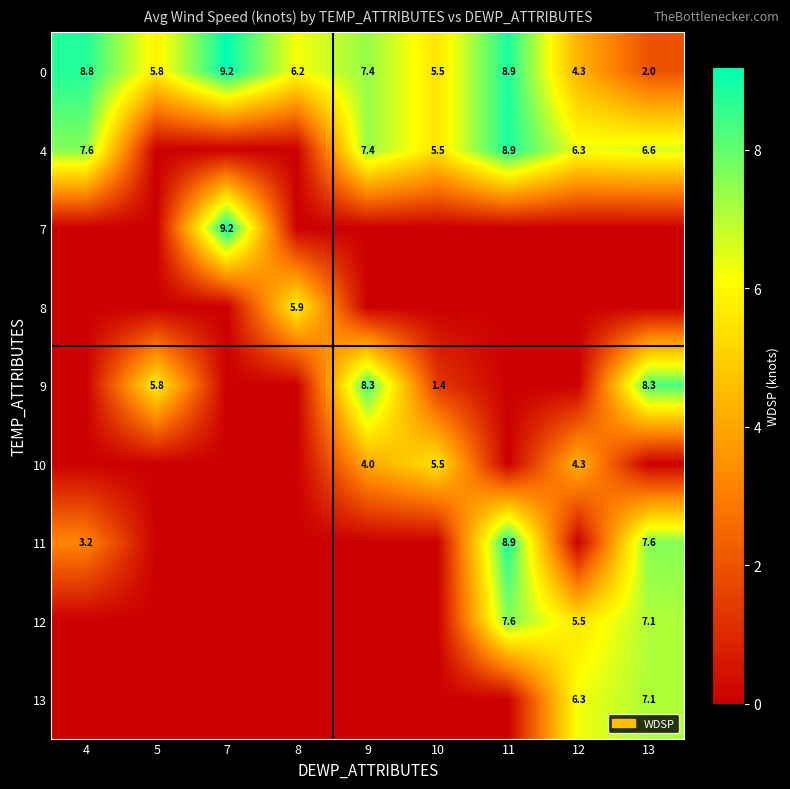

Count the number of data series in this chart.

9